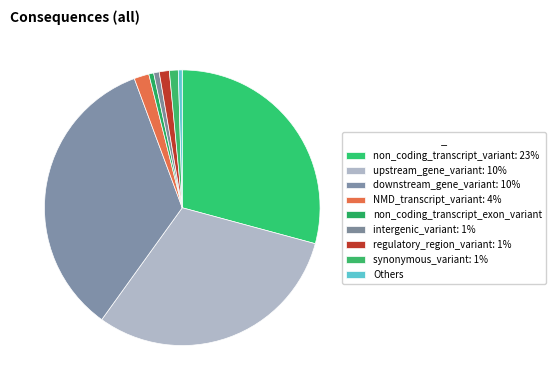

Is there a majority slice in this chart?

No